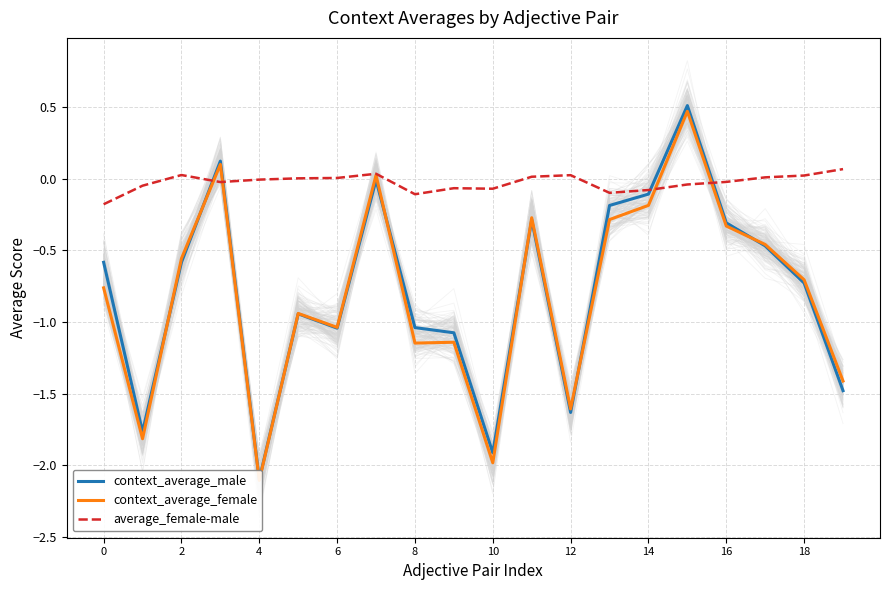

Reading right to left, transcribe all the data shown in this chart.

context_average_male: -1.5	-0.7	-0.5	-0.3	0.5	-0.1	-0.2	-1.6	-0.3	-1.9	-1.1	-1.0	-0.0	-1.0	-0.9	-2.1	0.1	-0.6	-1.8	-0.6
context_average_female: -1.4	-0.7	-0.5	-0.3	0.5	-0.2	-0.3	-1.6	-0.3	-2.0	-1.1	-1.1	0.0	-1.0	-0.9	-2.1	0.1	-0.6	-1.8	-0.8
average_female-male: 0.1	0.0	0.0	-0.0	-0.0	-0.1	-0.1	0.0	0.0	-0.1	-0.1	-0.1	0.0	0.0	0.0	-0.0	-0.0	0.0	-0.0	-0.2